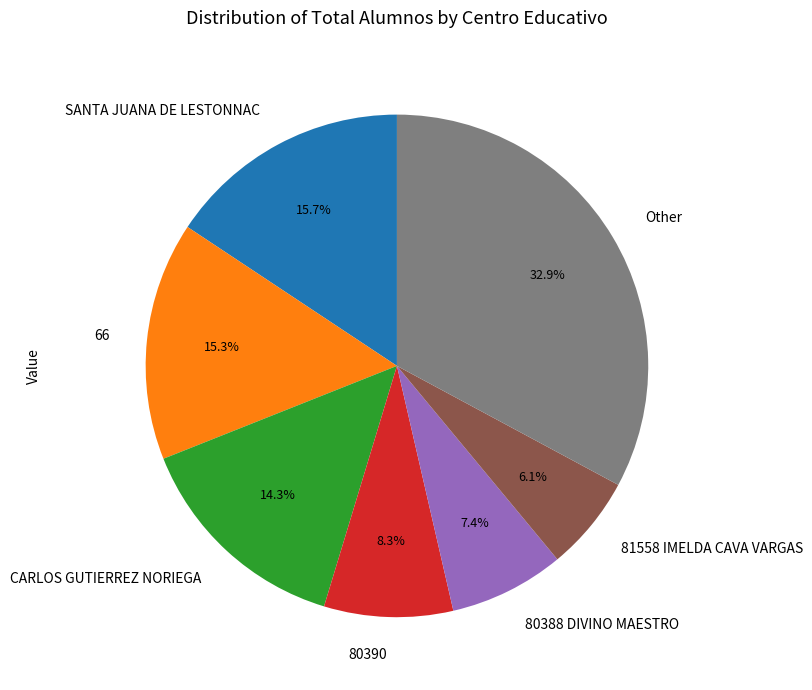

How many slices are in this pie chart?

7